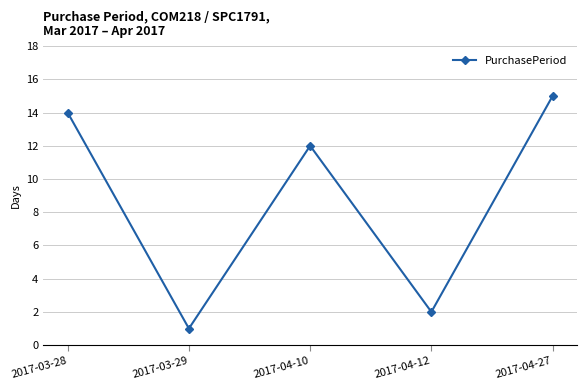

What is the sum of the values at 2017-04-12 and 2017-04-10?

14